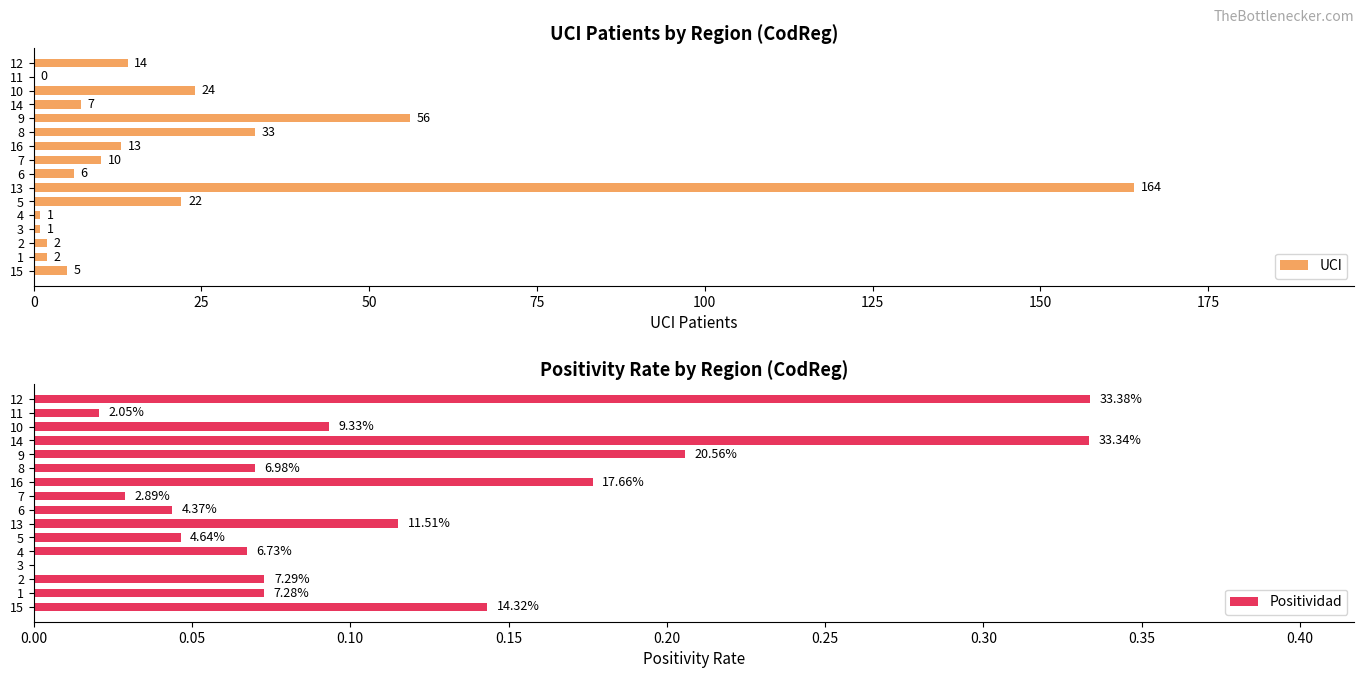

At which label is UCI closest to 82?

9